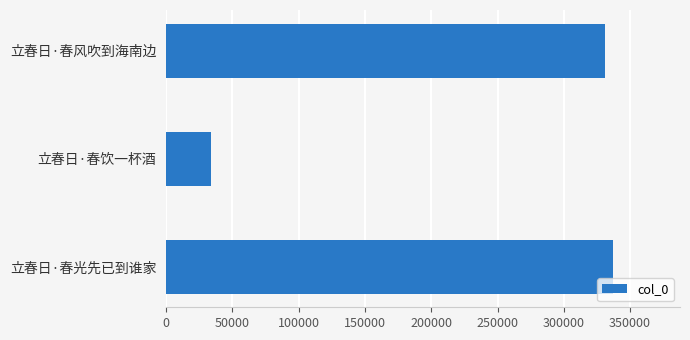

How many categories are shown in the chart?

3